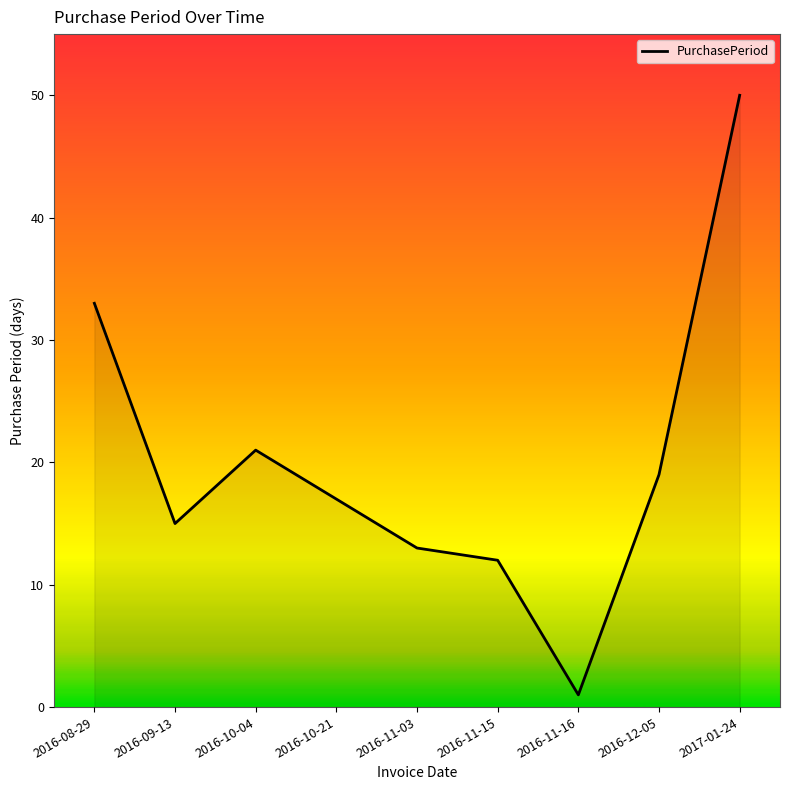

True or false: there are more than 2 points higher than both neighbors.

False